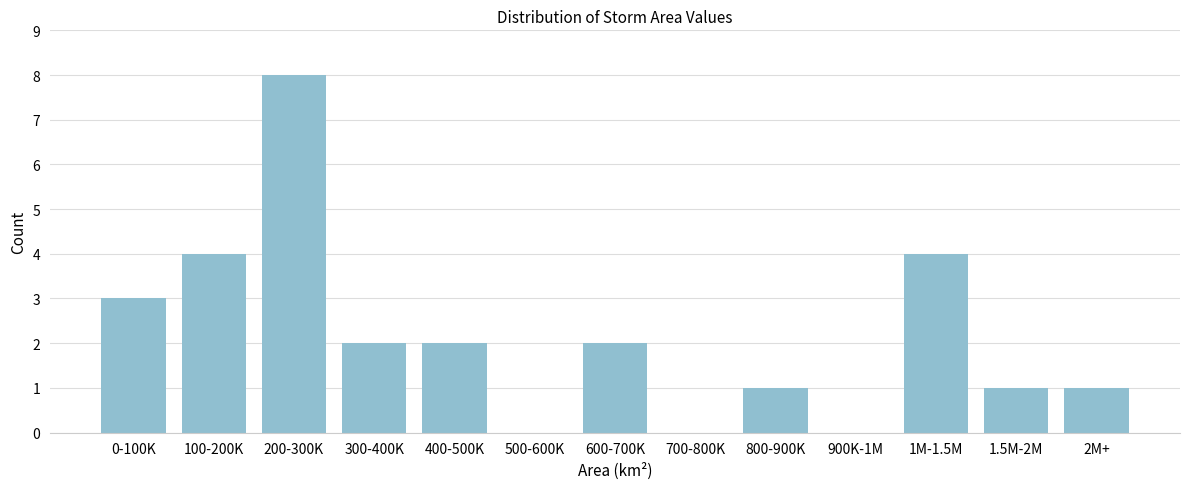

Reading right to left, extract all data points from this chart.

2M+=1	1.5M-2M=1	1M-1.5M=4	900K-1M=0	800-900K=1	700-800K=0	600-700K=2	500-600K=0	400-500K=2	300-400K=2	200-300K=8	100-200K=4	0-100K=3